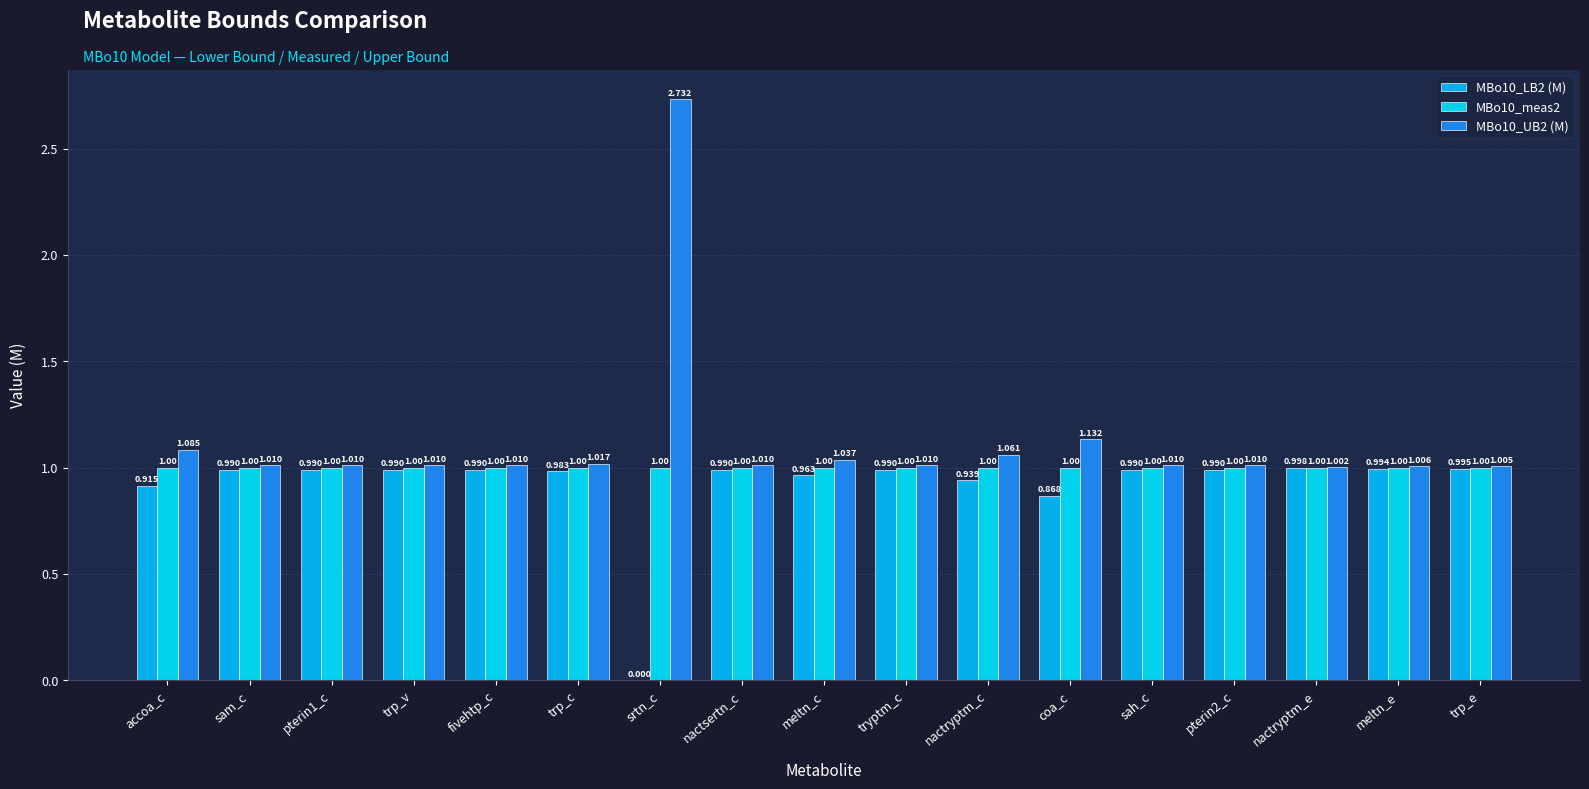

What is the value of the MBo10_UB2 (M) bar at the 4th from the left?

1.0